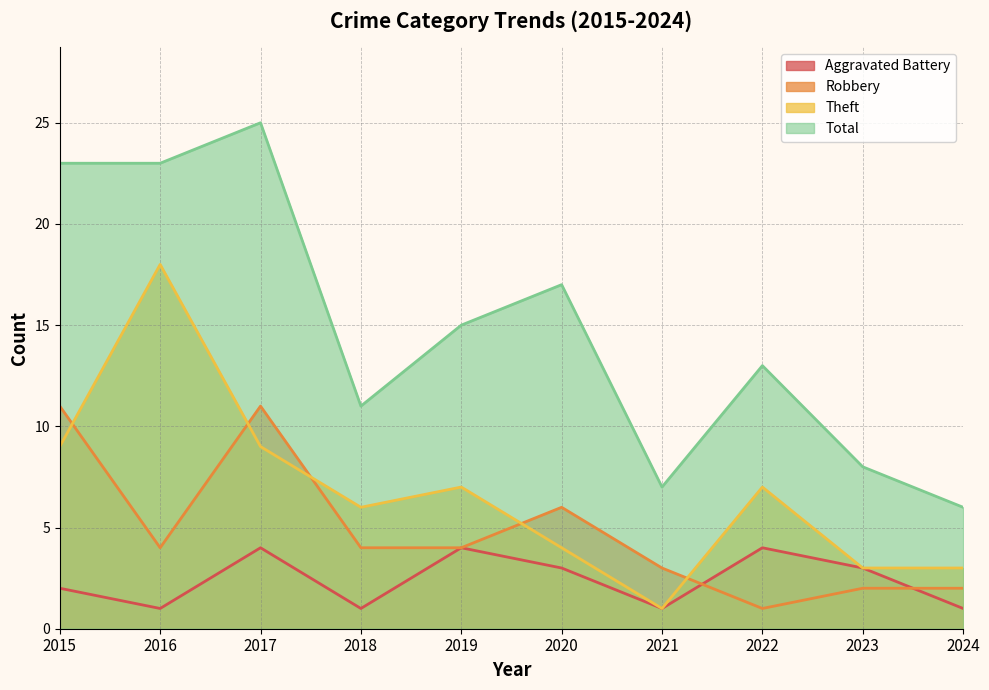

Which category has the highest value in the Aggravated Battery series?

2017